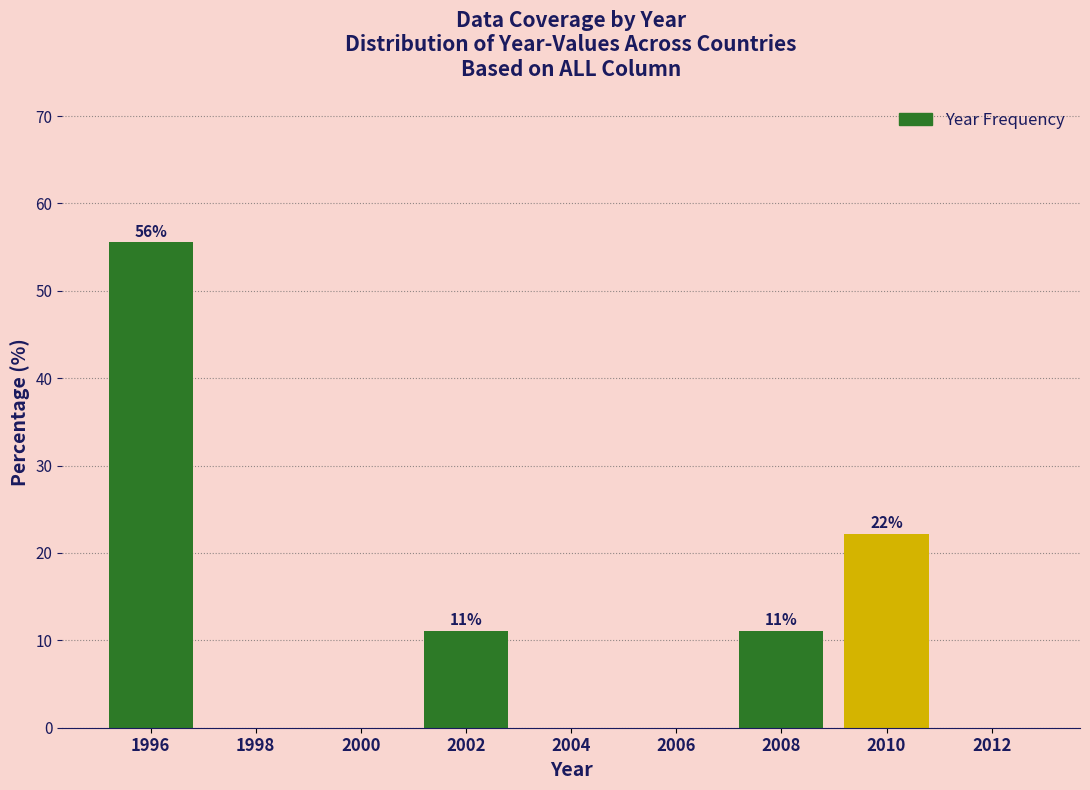

Reading left to right, list all the values displayed in this chart.

1996=55.6	1998=0.0	2000=0.0	2002=11.1	2004=0.0	2006=0.0	2008=11.1	2010=22.2	2012=0.0